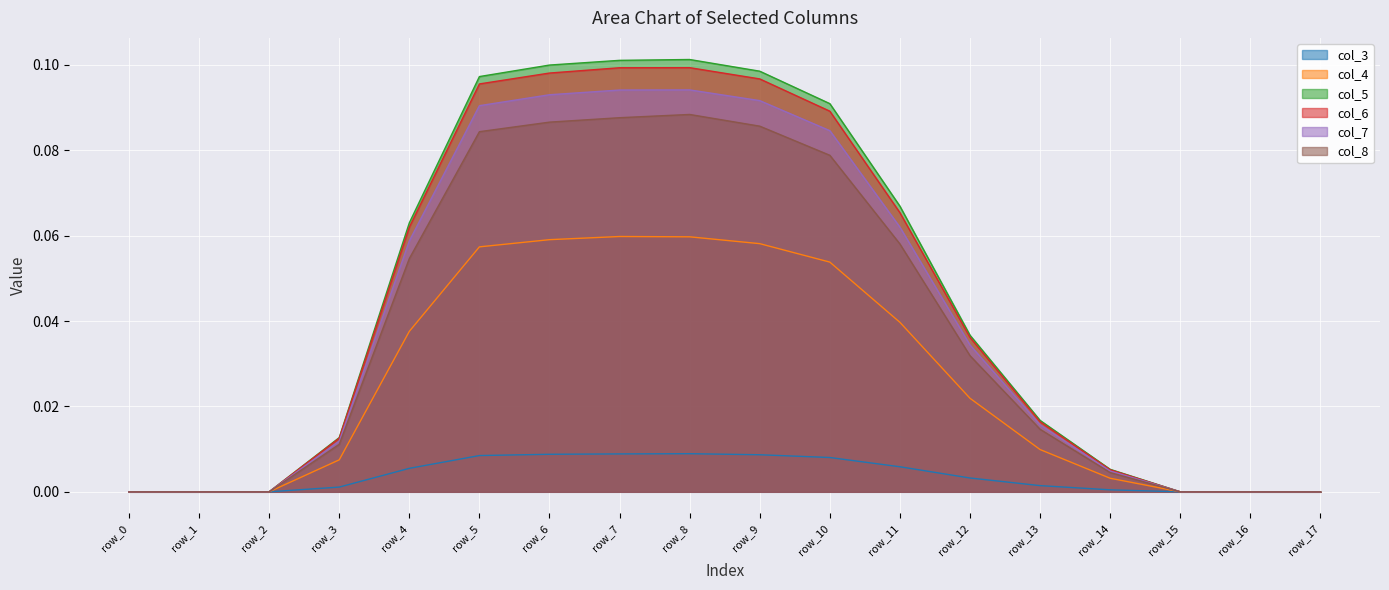

What is the difference between the second highest and minimum values in the col_5 series?

0.1